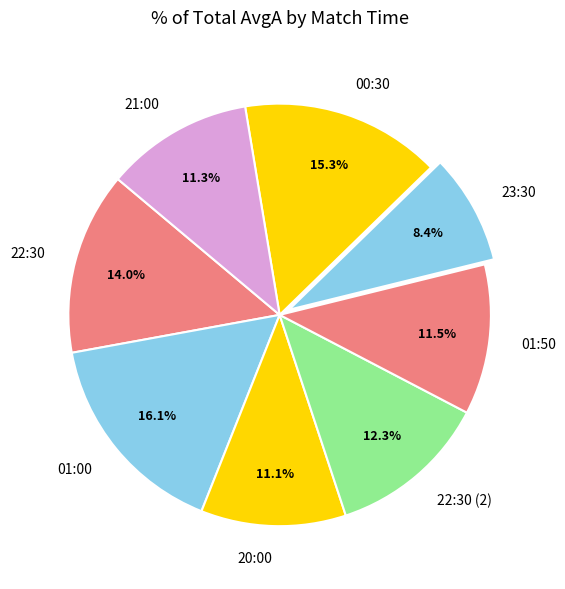

Is there any slice that represents more than half of the pie?

No